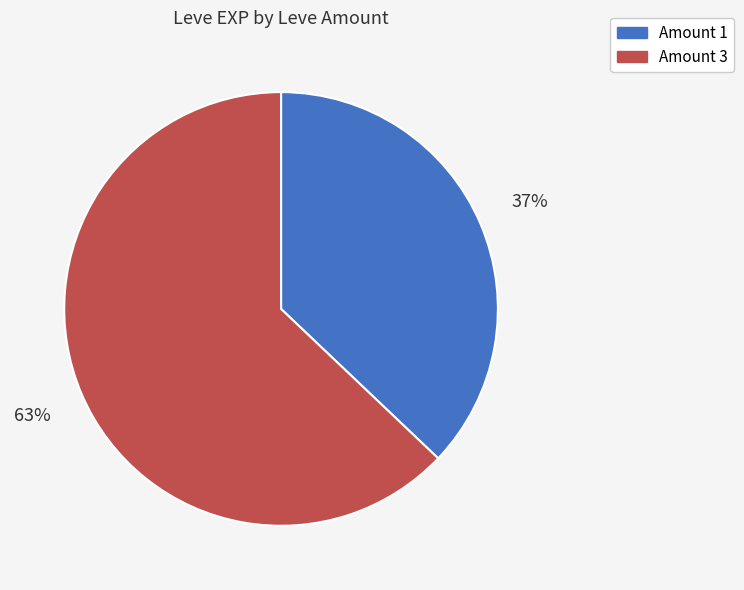

To the nearest percent, what is the average slice percentage?

50%